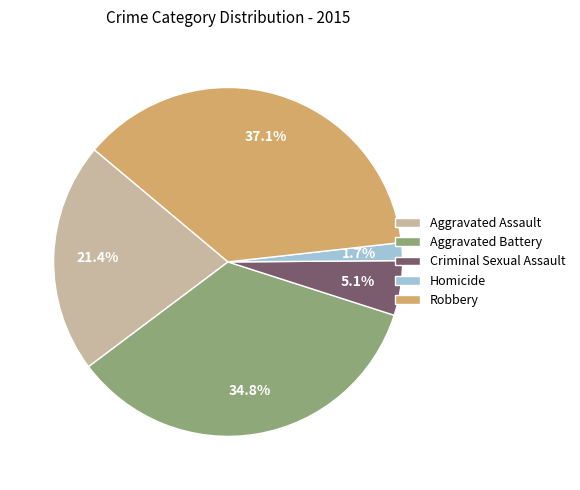

To the nearest percent, what is the difference between the largest and smallest slice percentages?

35%